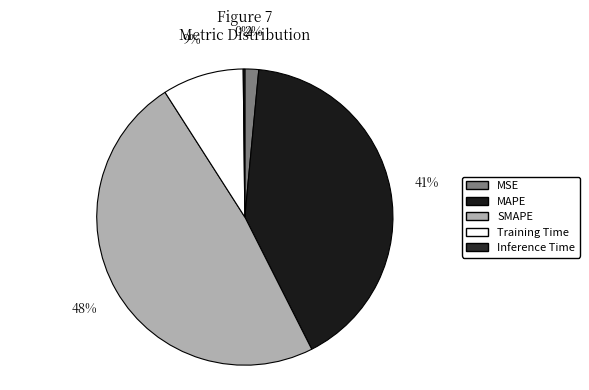

Rank the categories by value from lowest to highest.

Inference Time, MSE, Training Time, MAPE, SMAPE